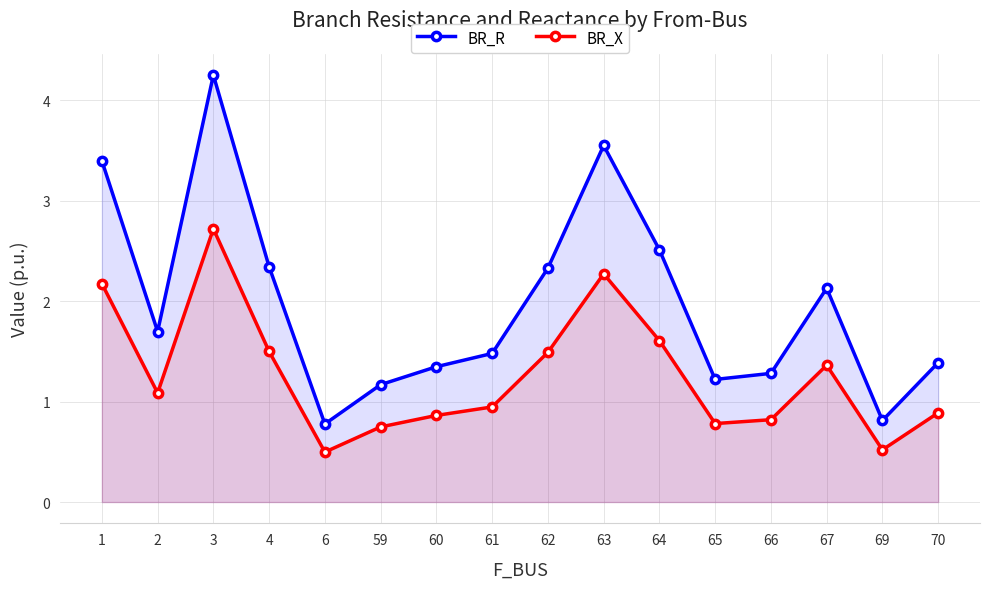

What are all the series names shown in the legend?

BR_R, BR_X